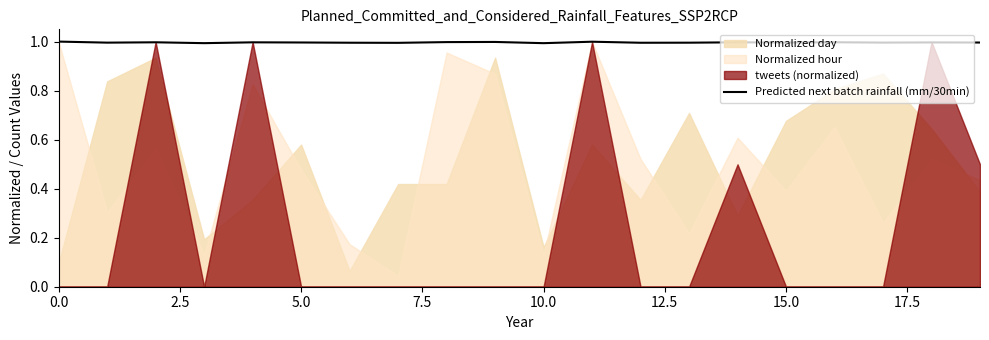

What is the greatest value displayed?

1.0